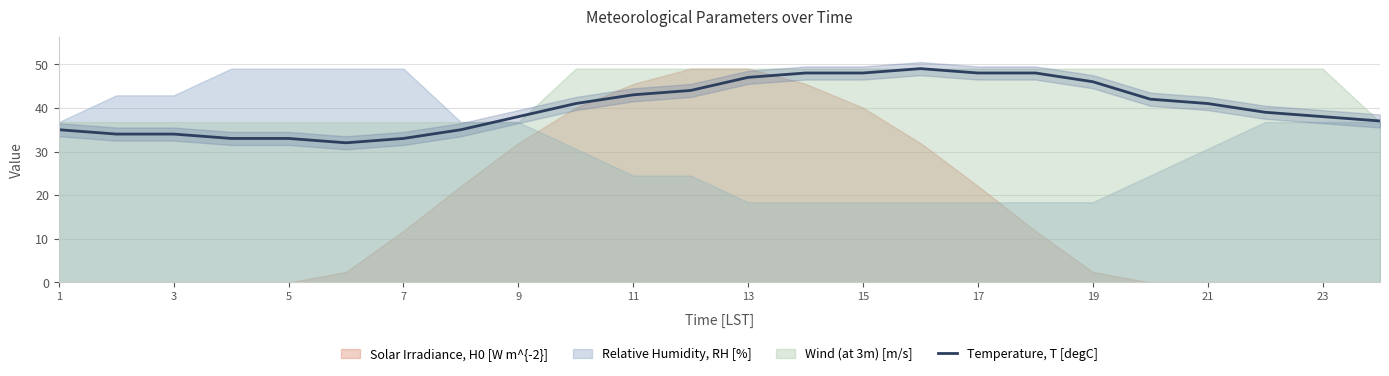

What is the highest value of the Temperature, T [degC] series?

49